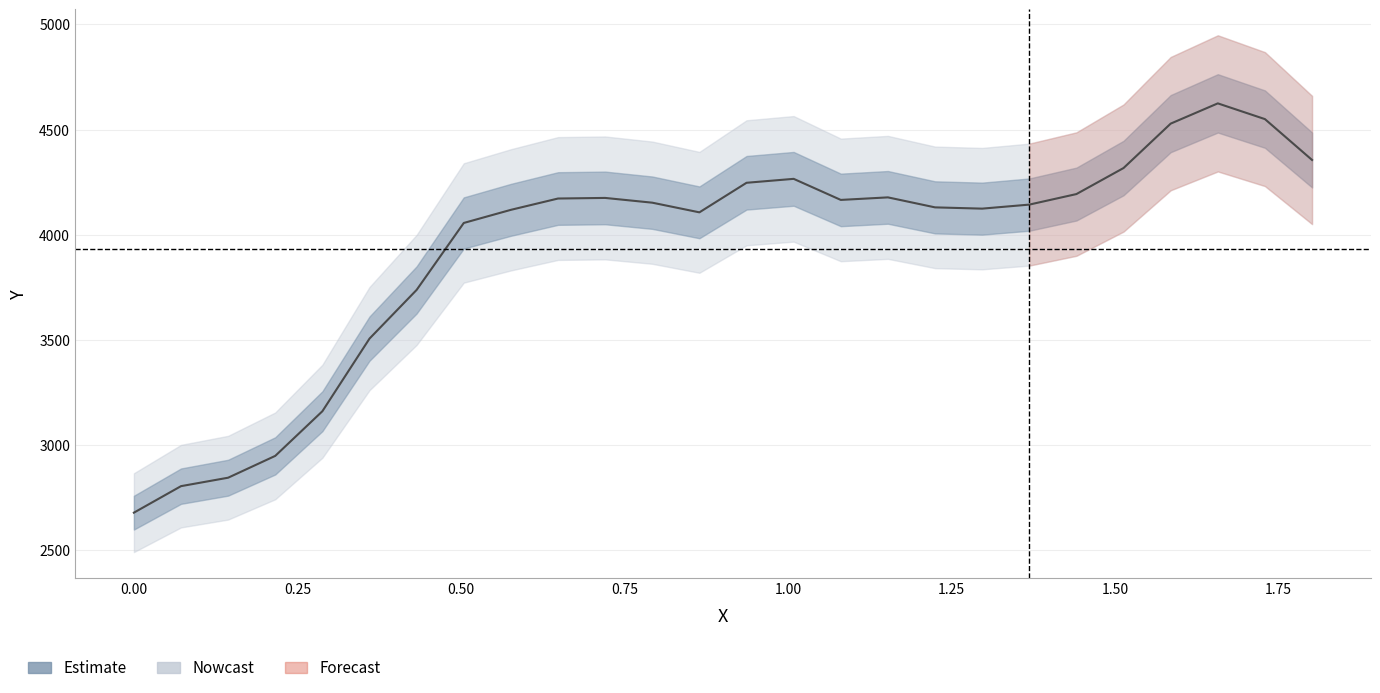

How many points are higher than both their immediate neighbors (excluding endpoints)?

4